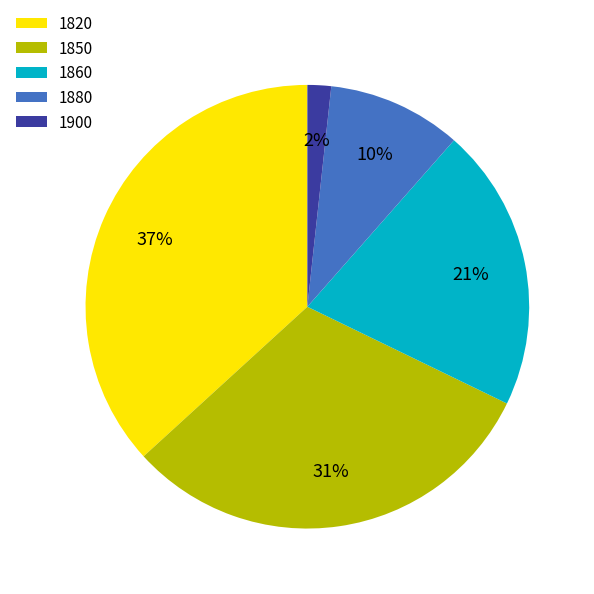

Is there any slice that represents more than half of the pie?

No